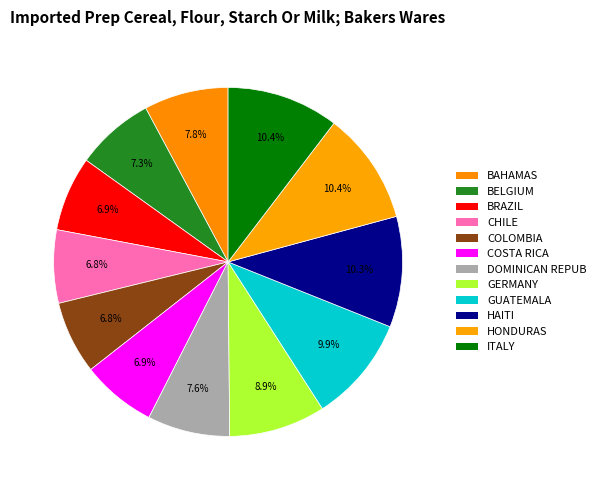

Rank the categories by value from highest to lowest.

Row 10, Row 11, Row 9, Row 8, Row 7, Row 0, Row 6, Row 1, Row 2, Row 5, Row 3, Row 4